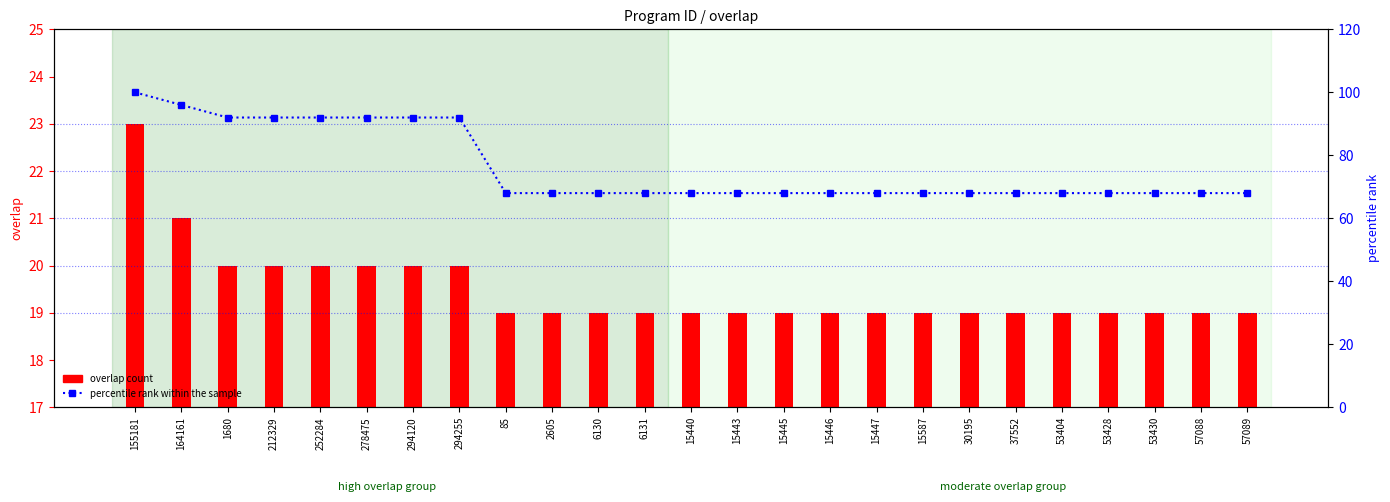

What is the maximum value for overlap count?

23